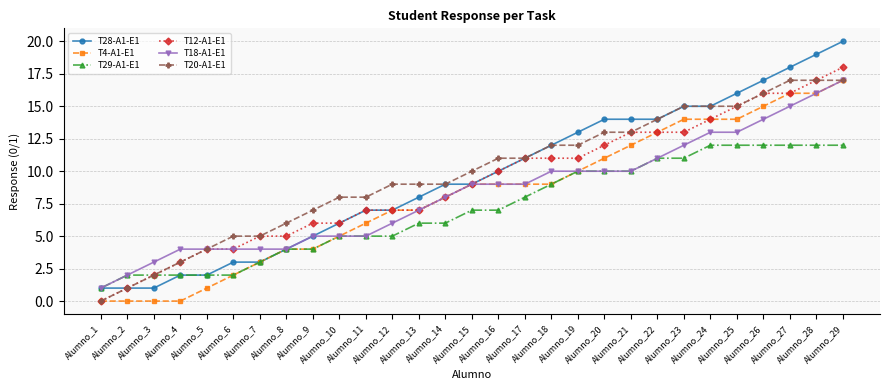

How many data points in T4-A1-E1 are less than 9?

14